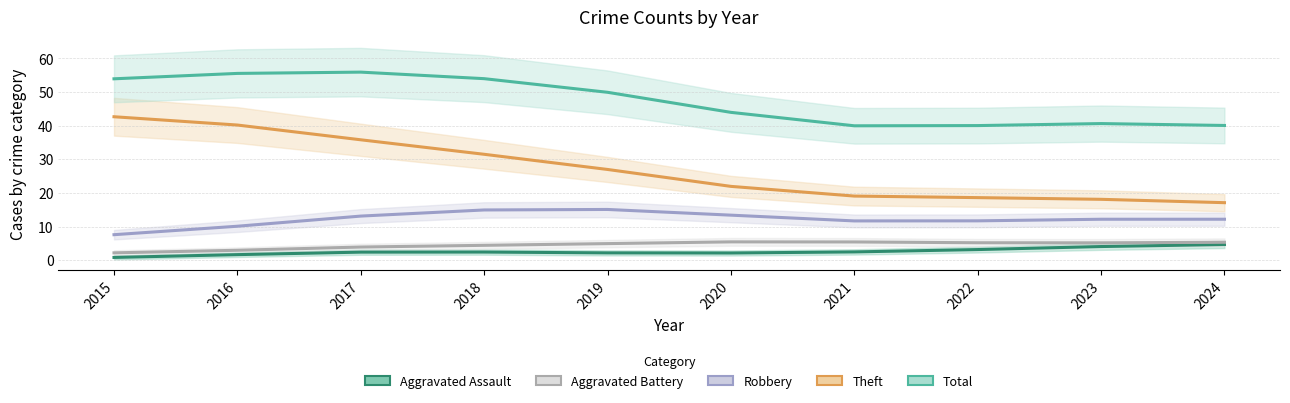

Reading left to right, transcribe all the data shown in this chart.

Aggravated Assault: 0.8	1.7	2.4	2.4	2.2	2.1	2.5	3.2	4.1	4.7
Aggravated Battery: 2.2	3.0	3.9	4.4	4.9	5.5	5.4	5.2	5.2	5.3
Robbery: 7.6	10.1	13.1	14.9	15.1	13.4	11.7	11.7	12.2	12.2
Theft: 42.7	40.2	35.8	31.5	27.0	22.0	19.1	18.6	18.1	17.1
Total: 53.9	55.5	55.9	54.0	49.9	44.0	40.0	40.0	40.6	40.1